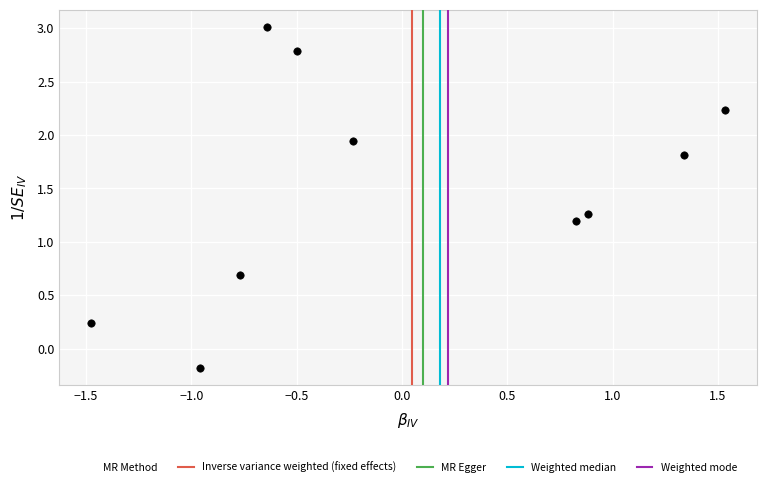

What is the range of Y values (max minus min)?

3.2